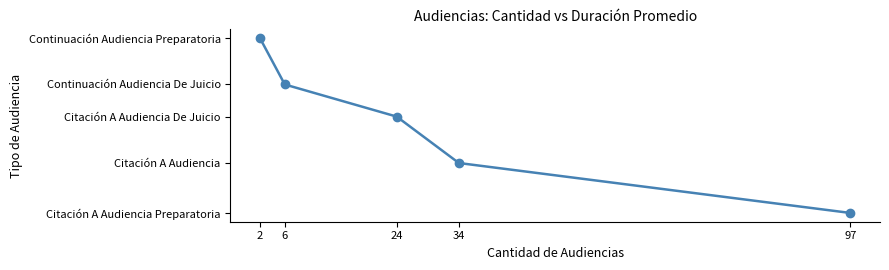

Count the values in the range 46 to 68.

3